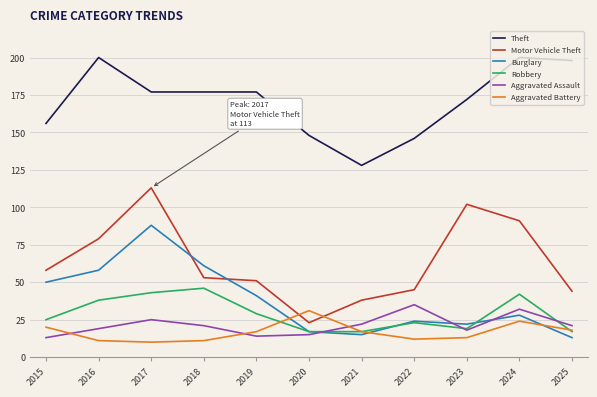

What is the greatest value displayed?

200